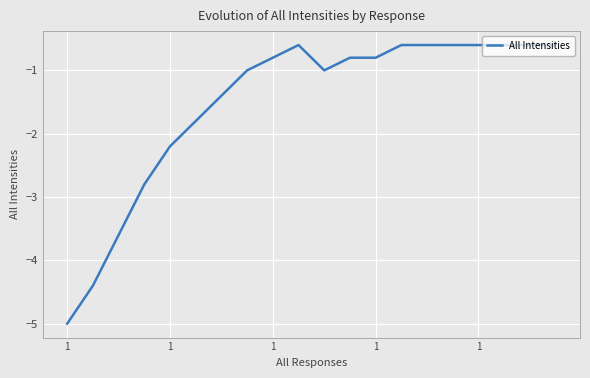

What is the minimum value shown in the chart?

-5.0